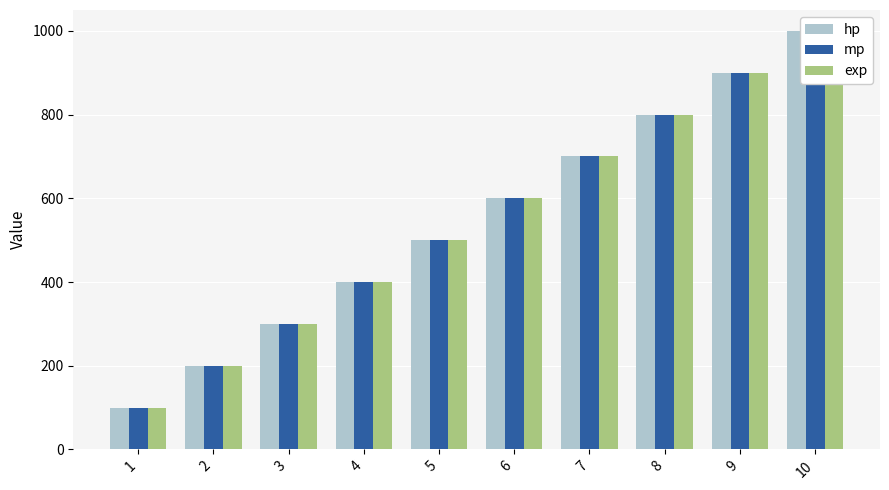

What is the average value of the exp series?

550